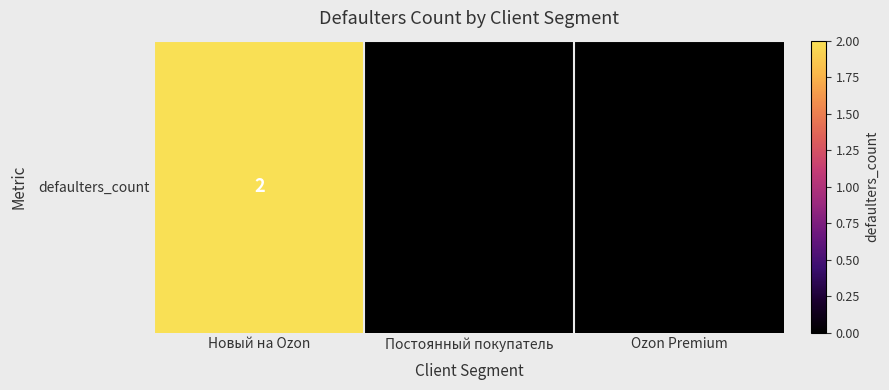

Which has a higher value, Постоянный покупатель or Новый на Ozon?

Новый на Ozon